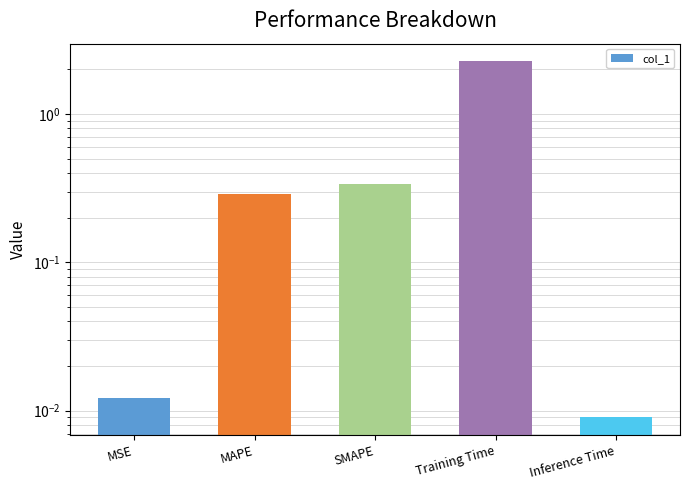

What is the change in value from MSE to MAPE?

+0.3